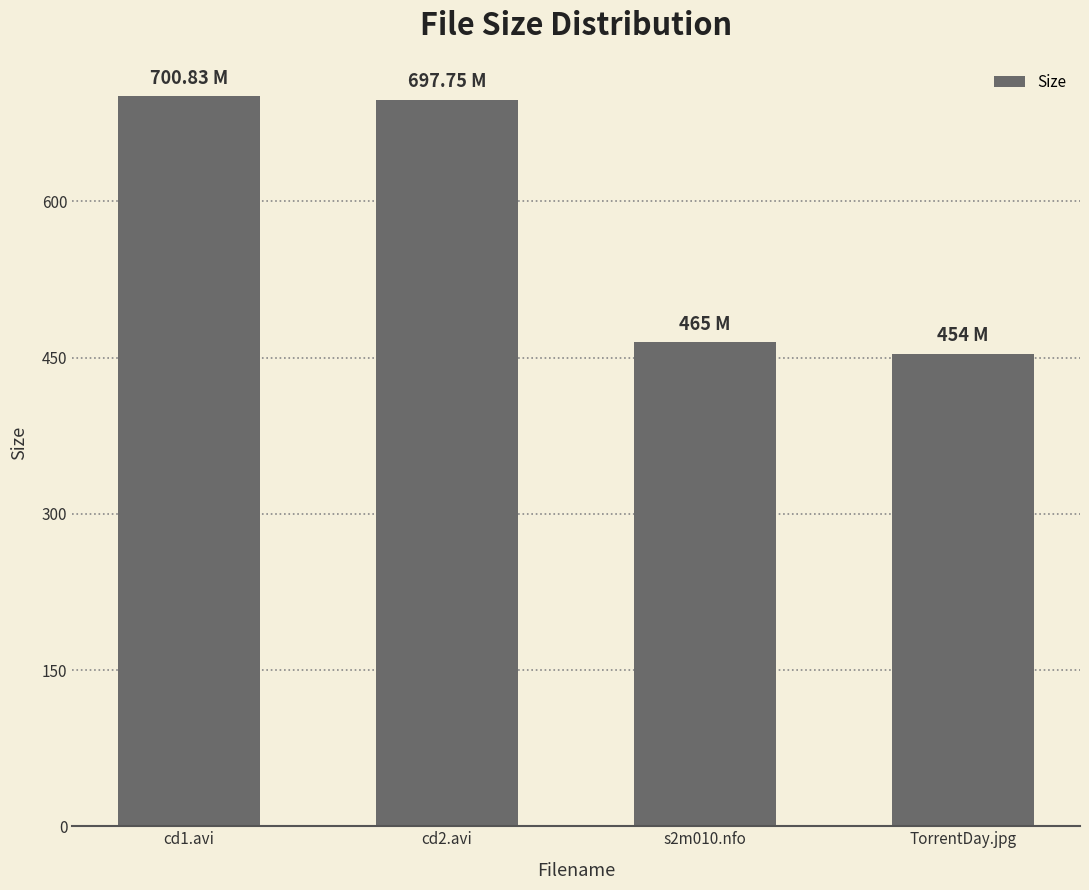

At which label is the value closest to 577?

s2m010.nfo